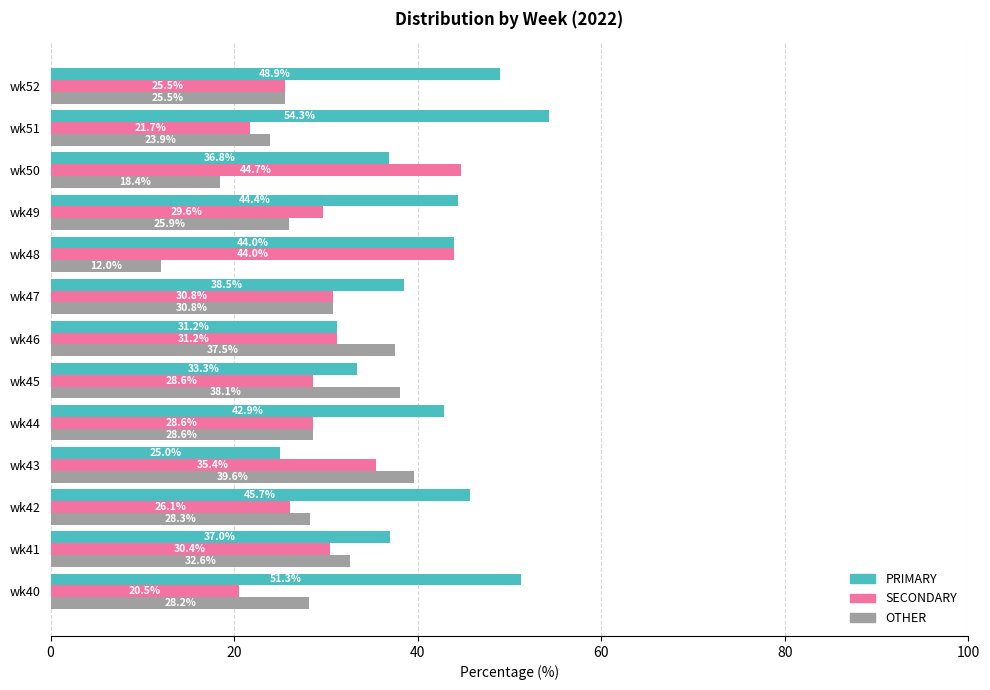

List the series in order of their overall mean, lowest first.

OTHER, SECONDARY, PRIMARY